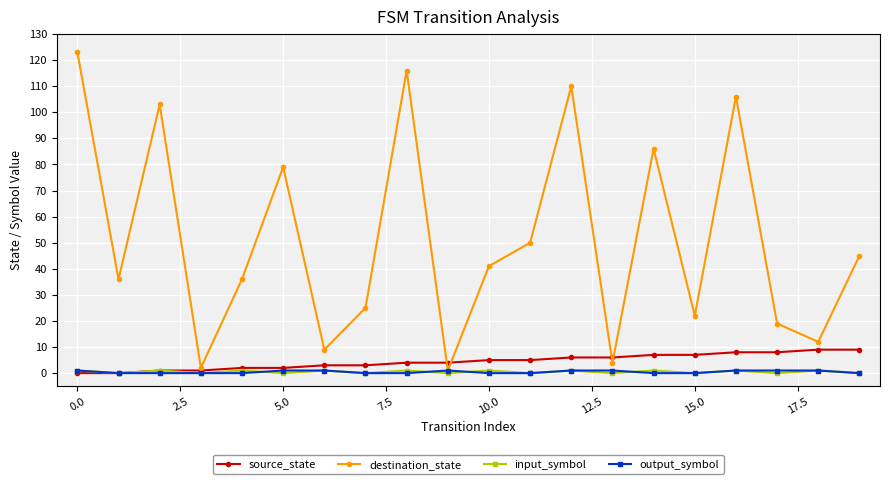

Does the chart display data point markers on the line(s)?

Yes